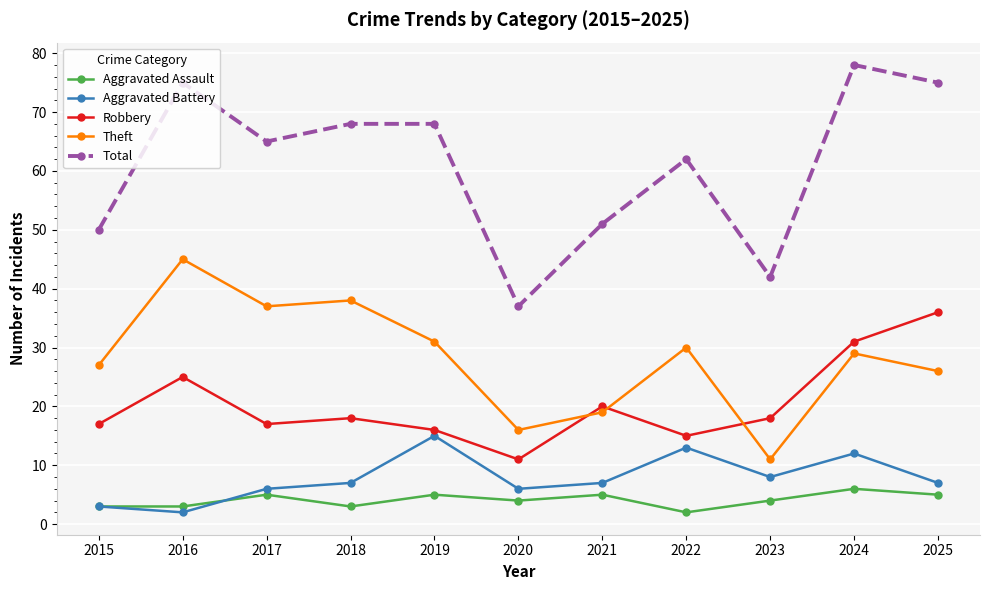

Which category has the highest value in the Total series?

2024